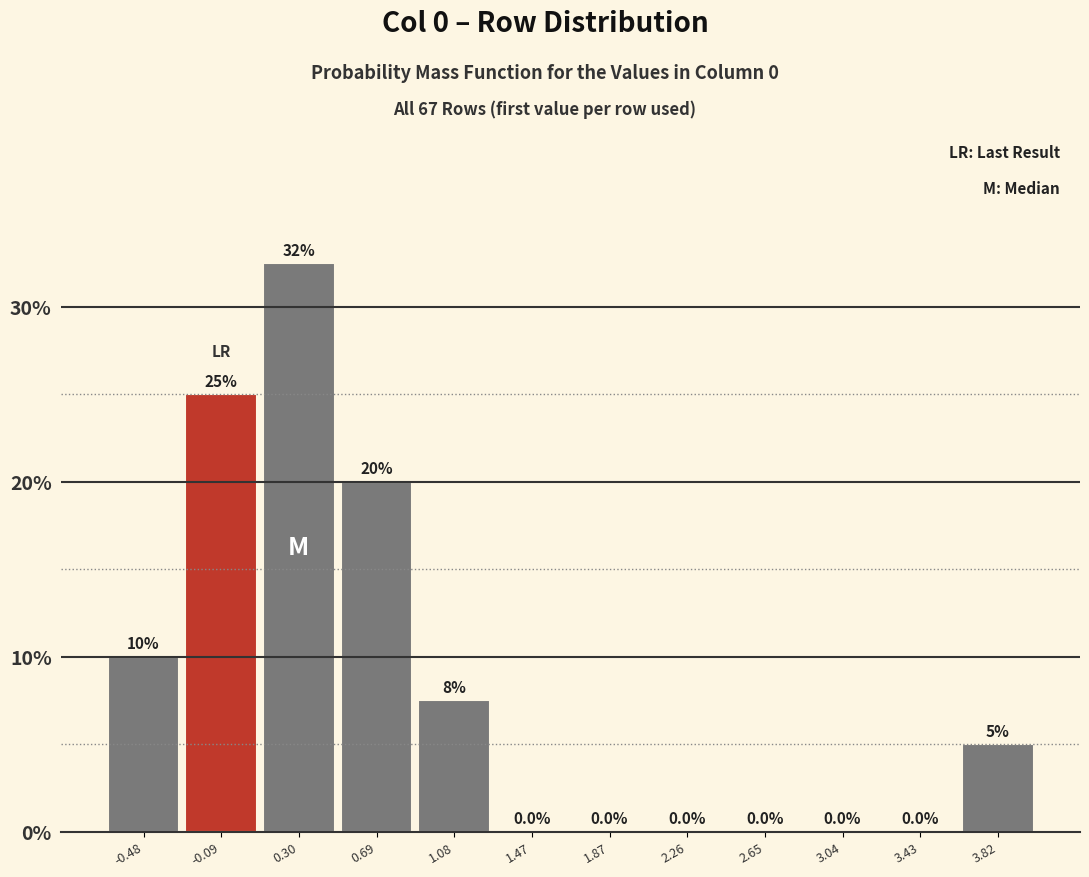

Which range on the x-axis has the tallest bar?

0.10 to 0.50